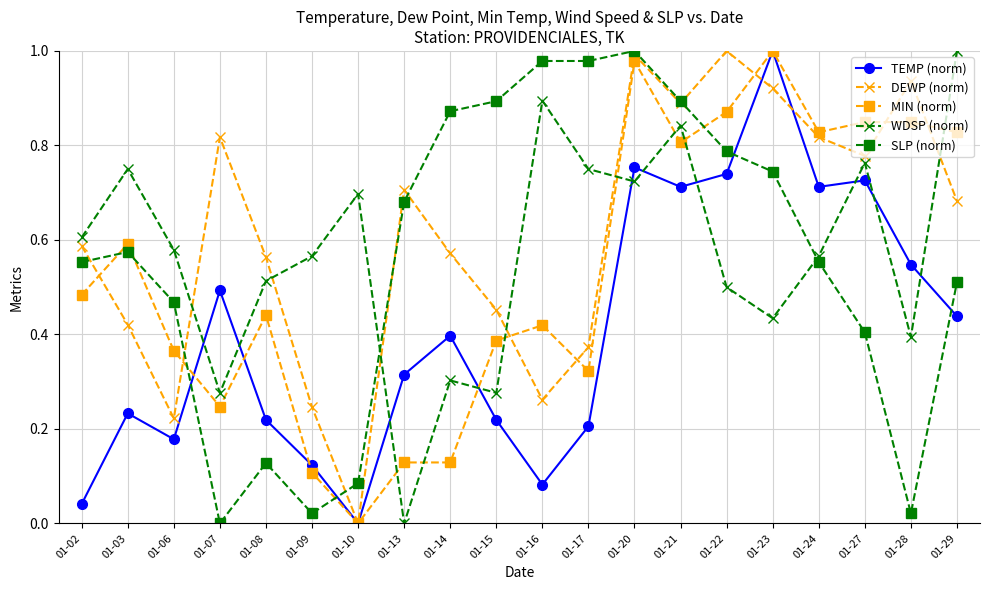

At which label is SLP (norm) closest to 0?

01-07